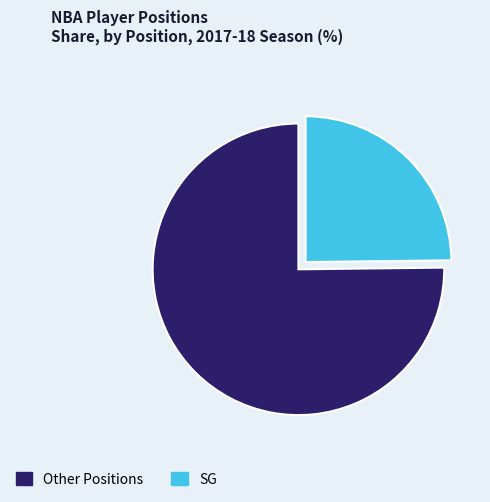

How many slices are in this pie chart?

2